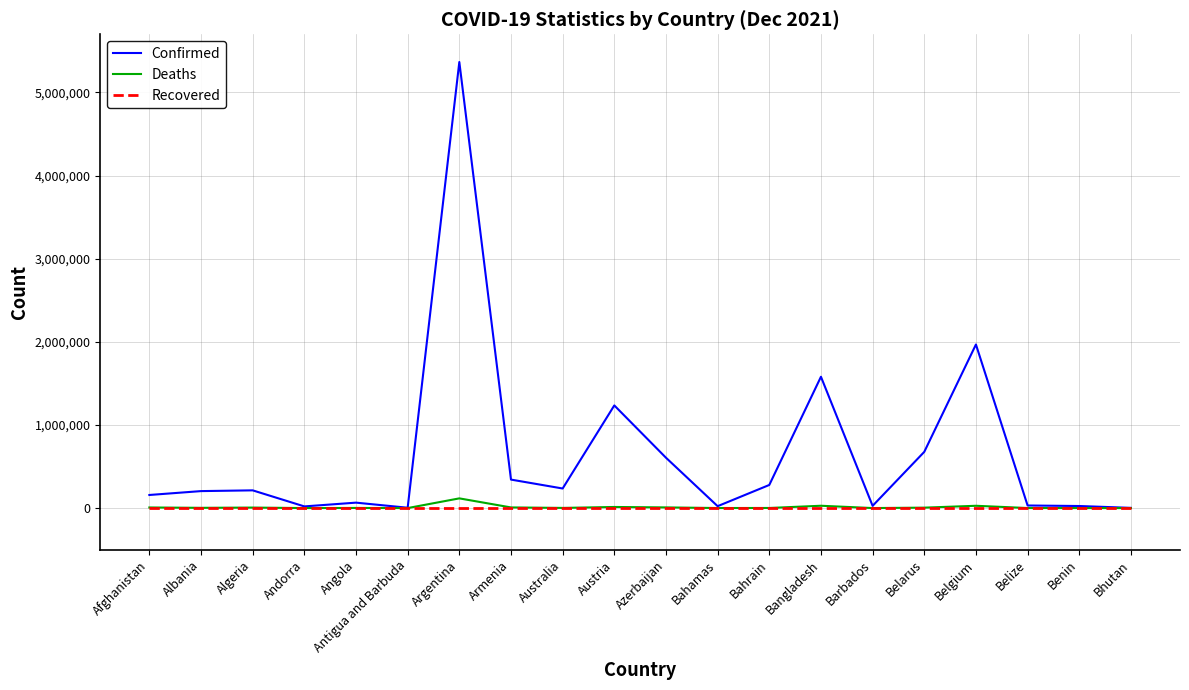

Which series has the largest total across all categories?

Confirmed